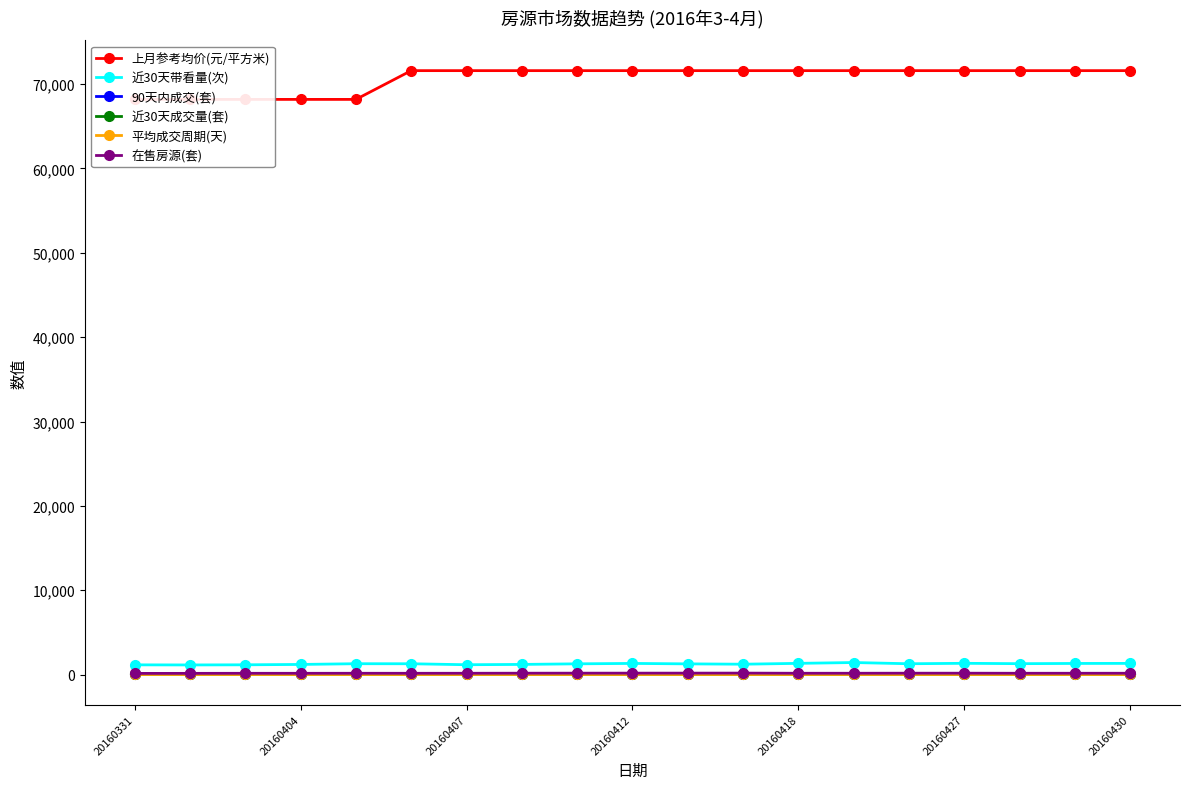

How many values in the 近30天带看量(次) series exceed 1286?

9